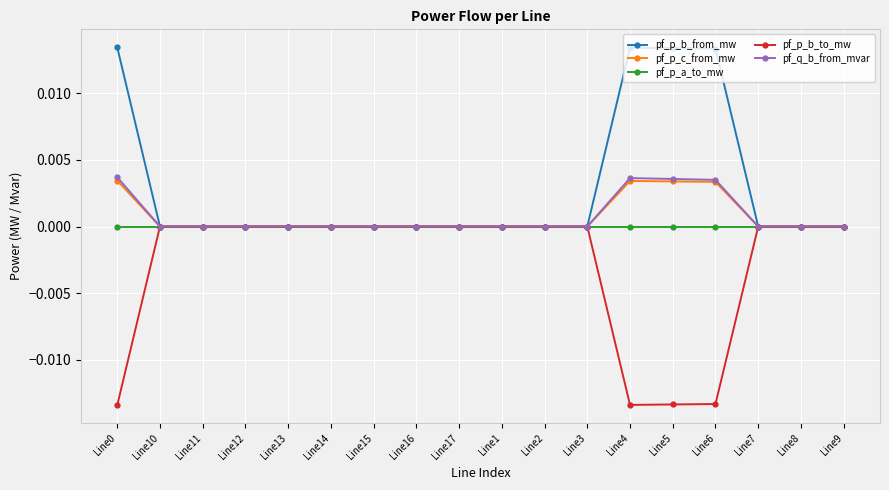

Which series has the largest total across all categories?

pf_p_b_from_mw